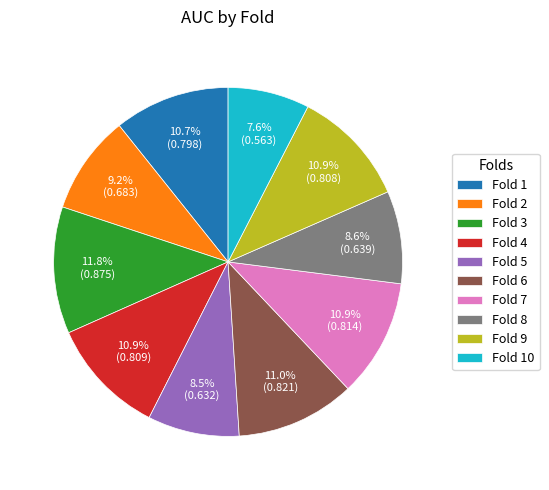

Does any single category account for the majority?

No